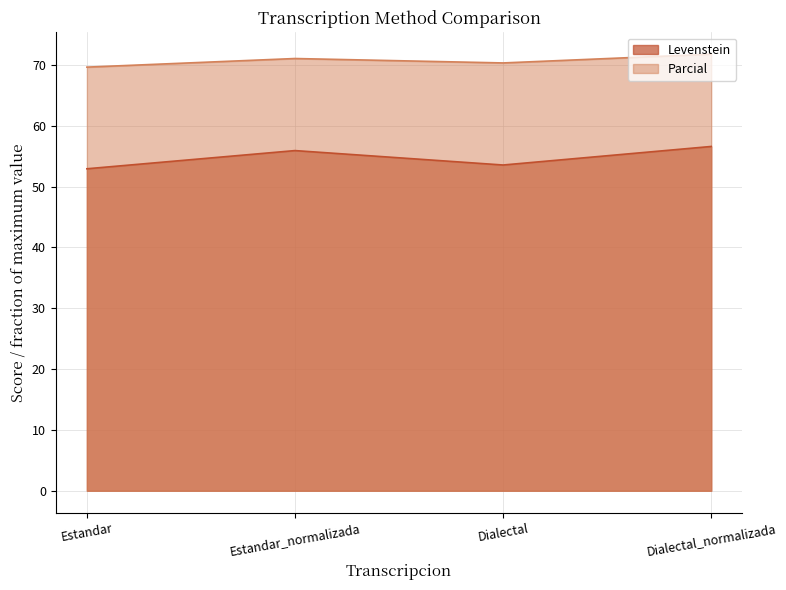

In Parcial, how many points are lower than both neighbors (excluding endpoints)?

1